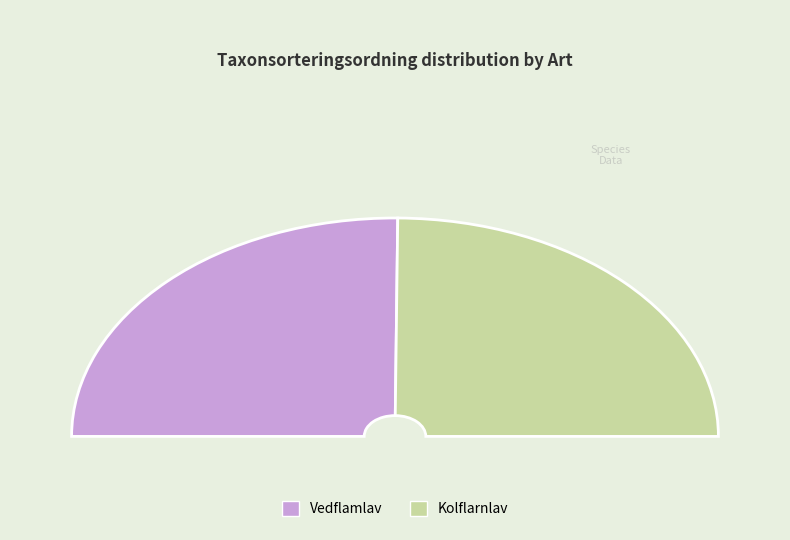

Does Vedflamlav represent more than half of the total?

Yes